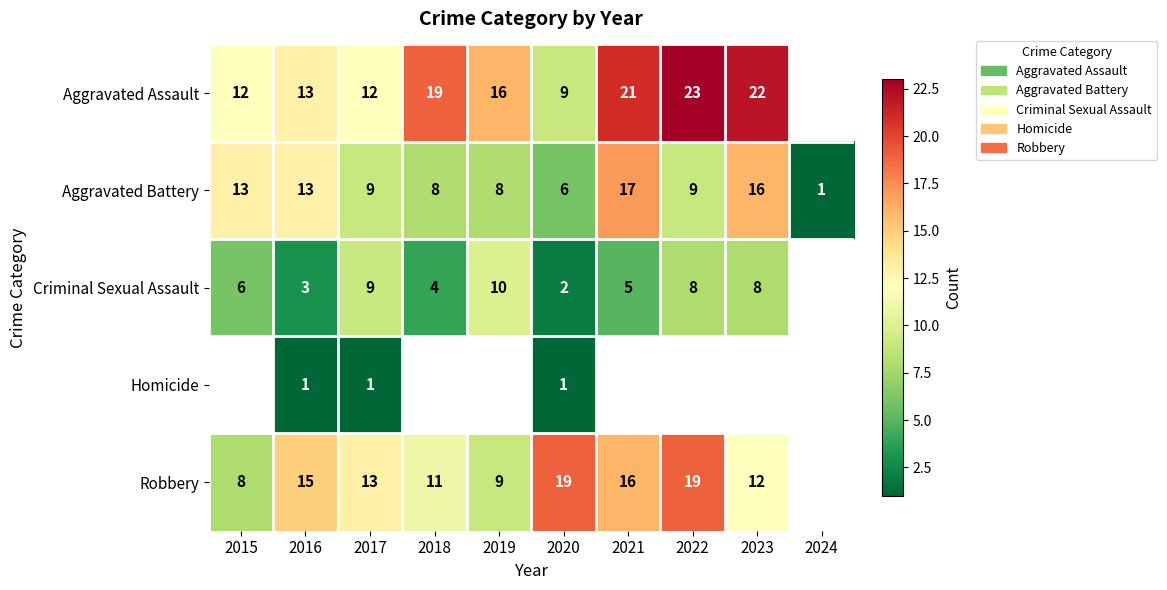

Count the number of categories in the chart.

10